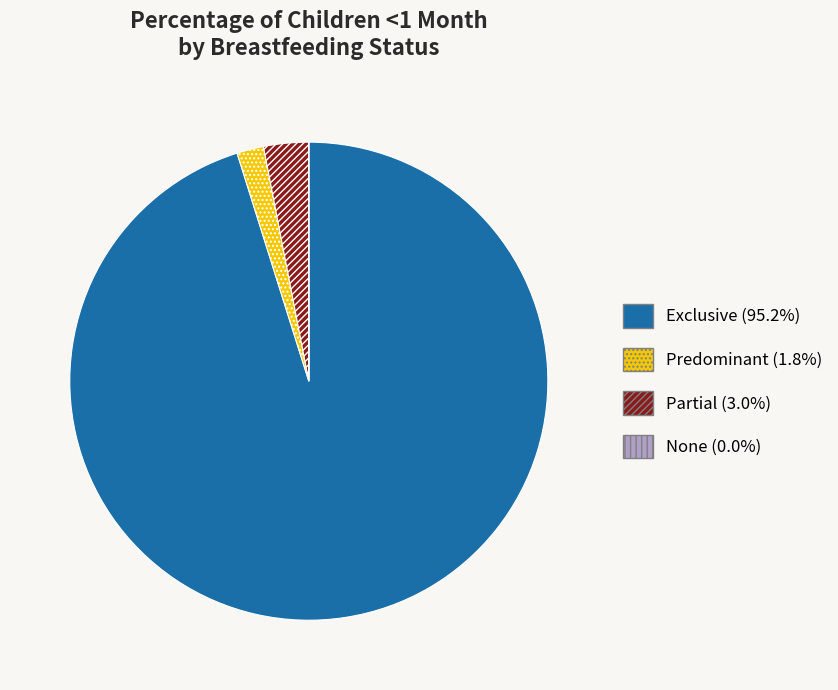

What is the largest slice in the pie chart?

Exclusive